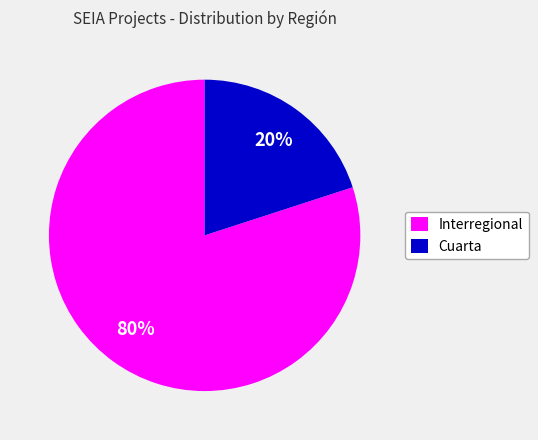

To the nearest percent, what is the difference between the largest and smallest slice percentages?

60%